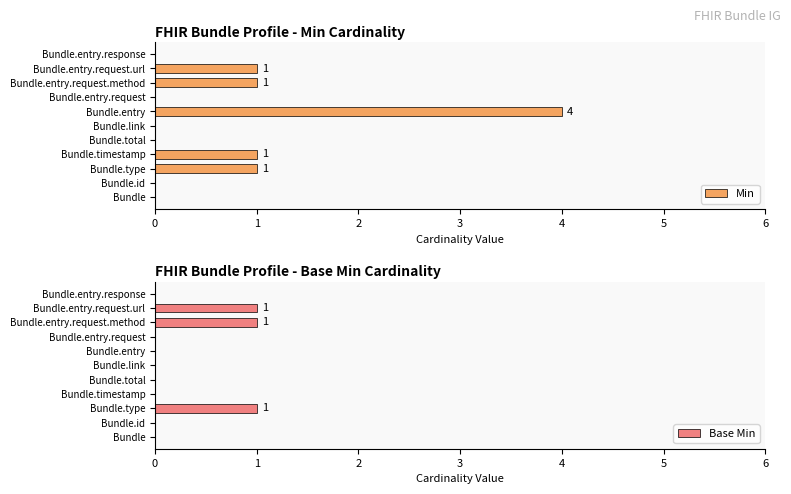

How many positive values does the Base Min series have?

3